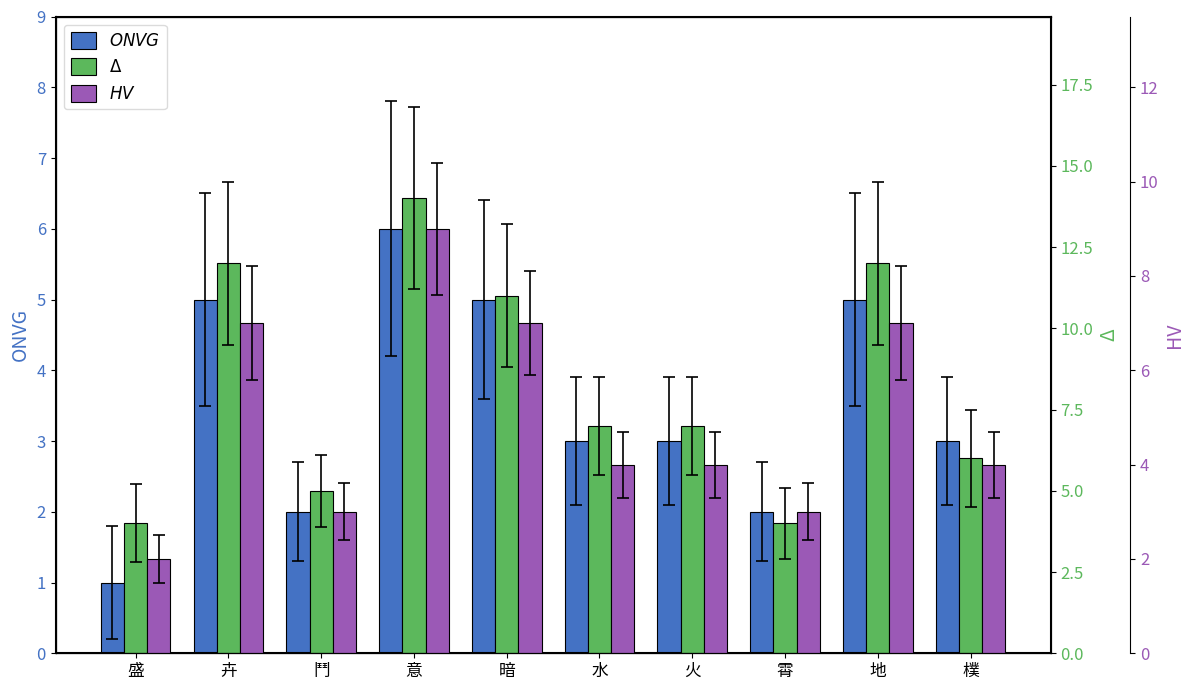

Reading right to left, what are all the values shown in this chart?

ONVG: 3	5	2	3	3	5	6	2	5	1
Δ: 6	12	4	7	7	11	14	5	12	4
HV: 4	7	3	4	4	7	9	3	7	2